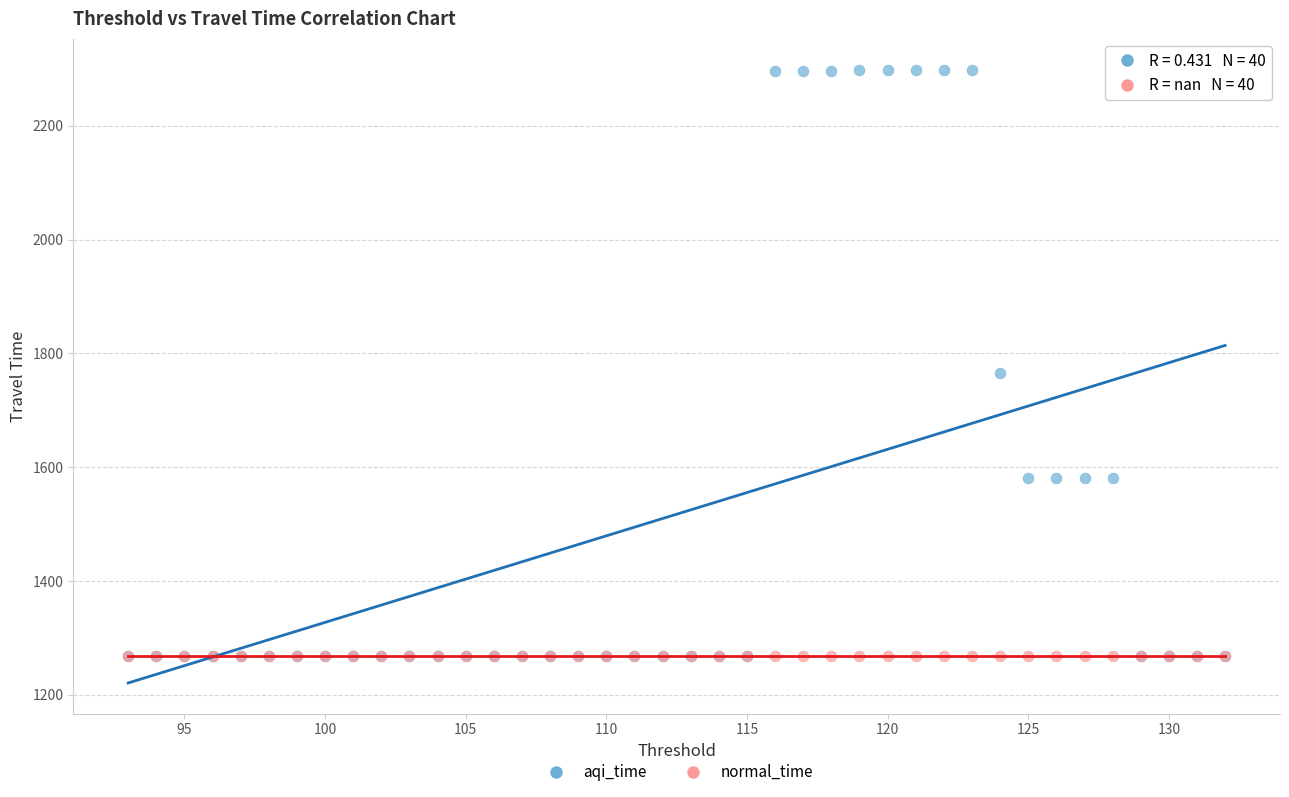

What are all the series names shown in the legend?

aqi_time, normal_time